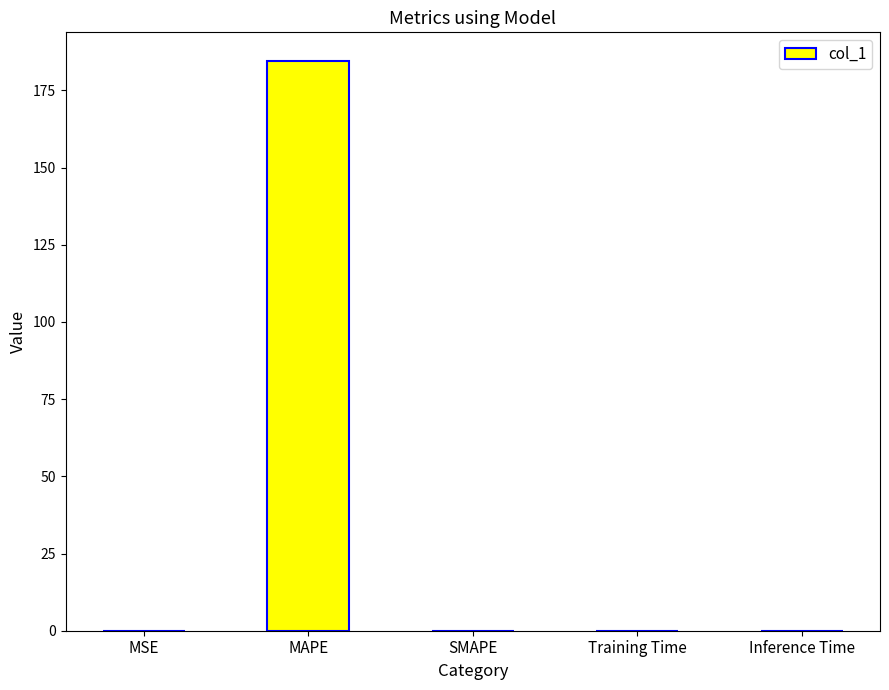

Is it true that the value at Inference Time is 0.0?

True